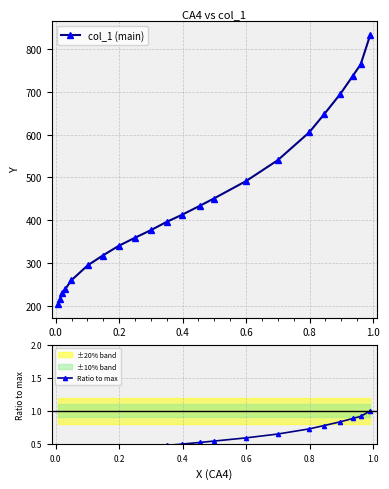

What is the highest value of the col_1 (main) series?

833.3